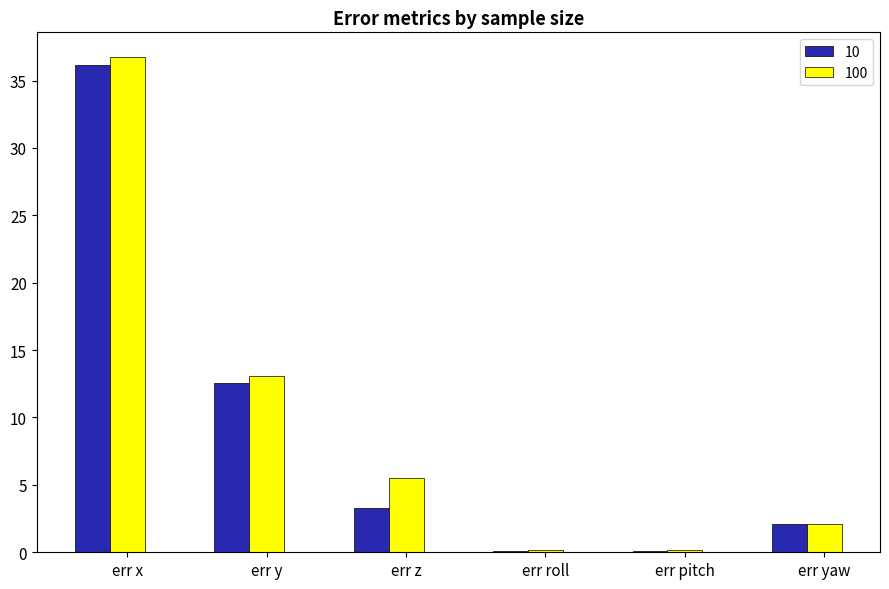

How many data points does each series have?

6